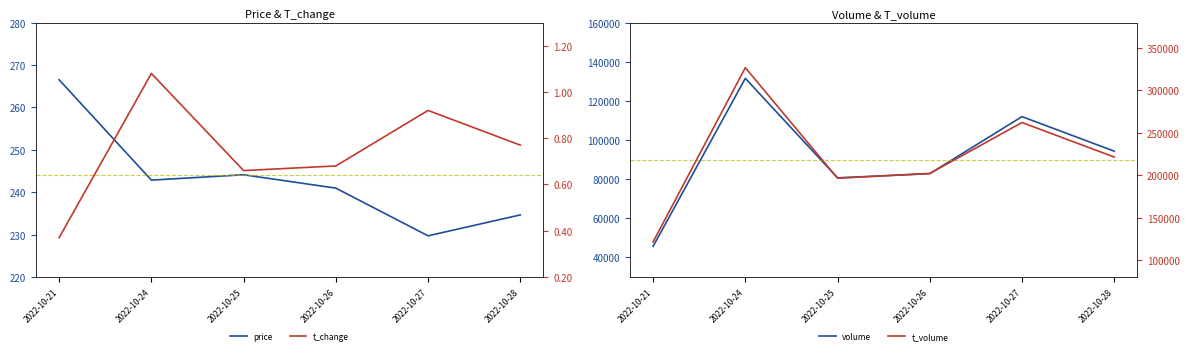

List the labels in order of t_volume value, smallest first.

2022-10-21, 2022-10-25, 2022-10-26, 2022-10-28, 2022-10-27, 2022-10-24